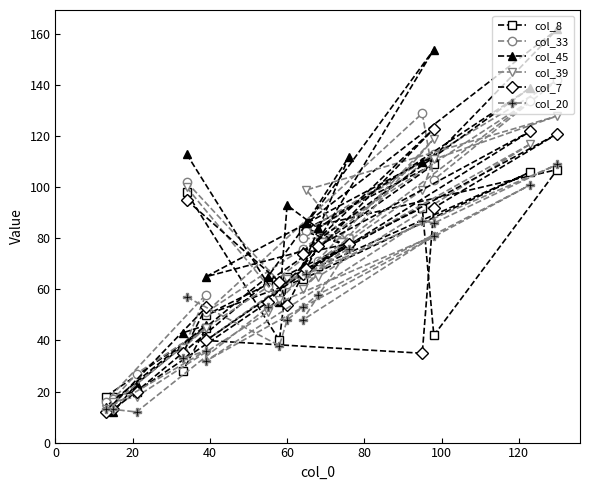

What is the minimum value for col_33?

16